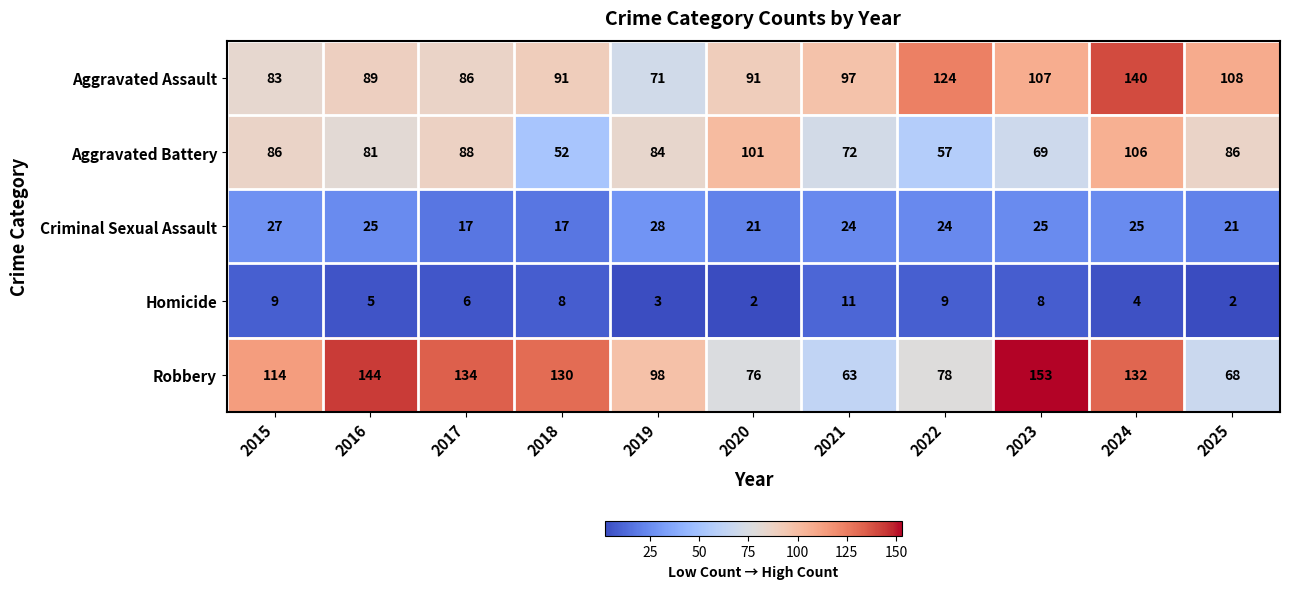

At which category is the sum across all series the highest?

2024